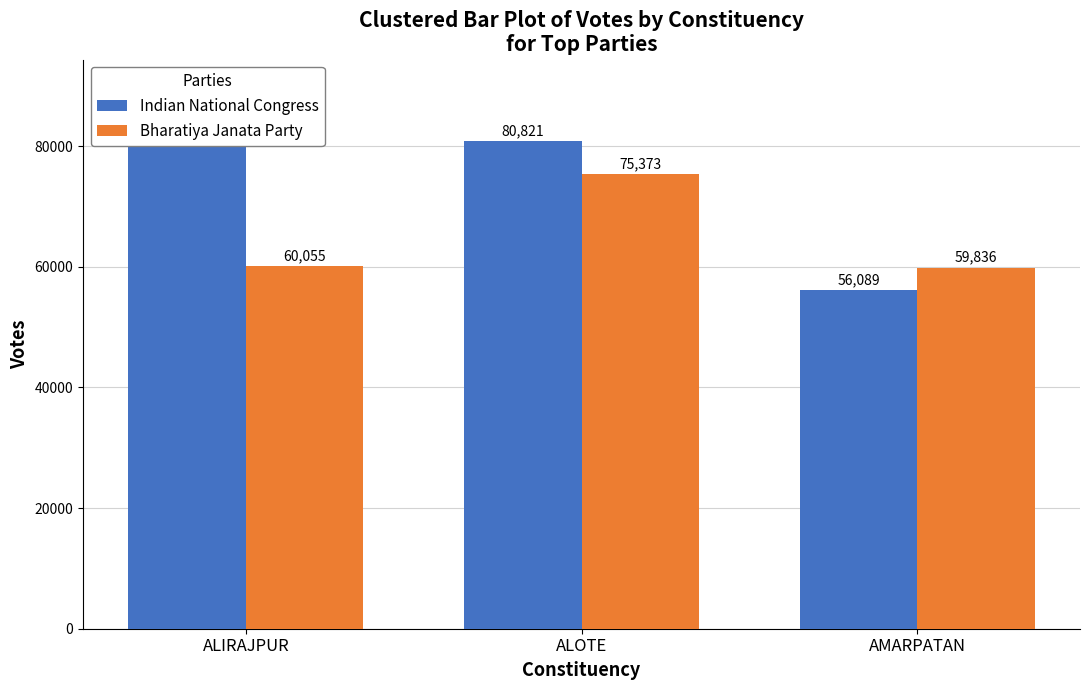

How many values in the Bharatiya Janata Party series exceed 60055?

1